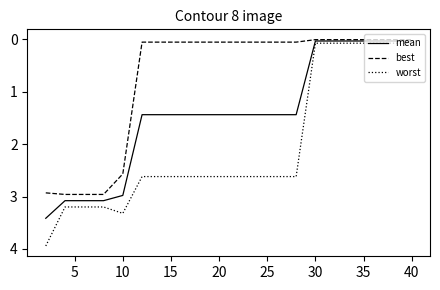

Is this an area chart (filled region under the line)?

No